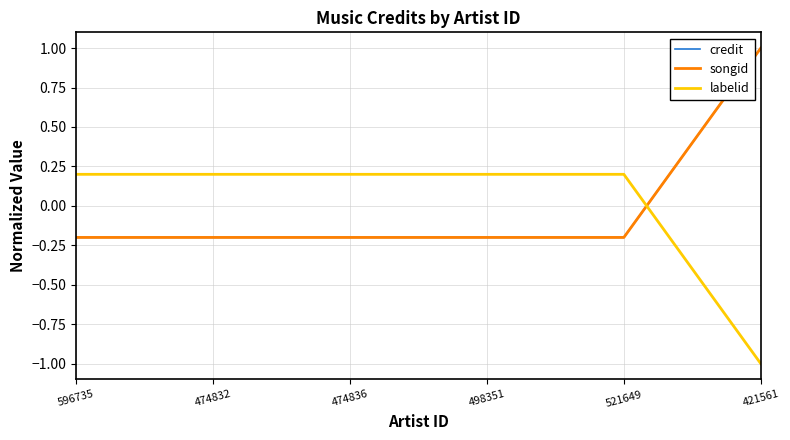

Which series ends up on top after the final intersection of songid and credit?

songid